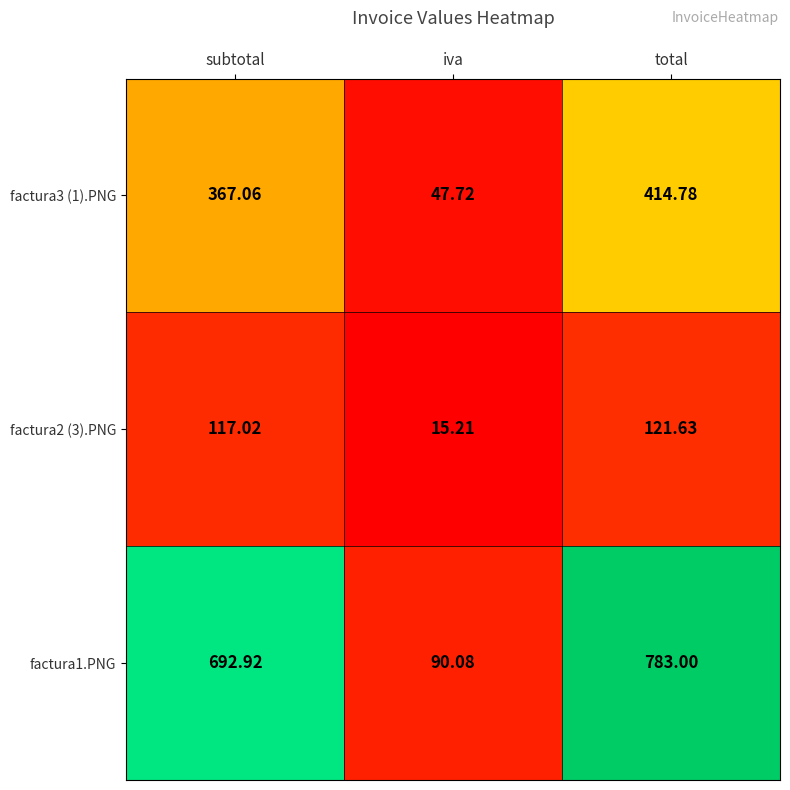

Rank the categories by factura3 (1).PNG value from highest to lowest.

total, subtotal, iva